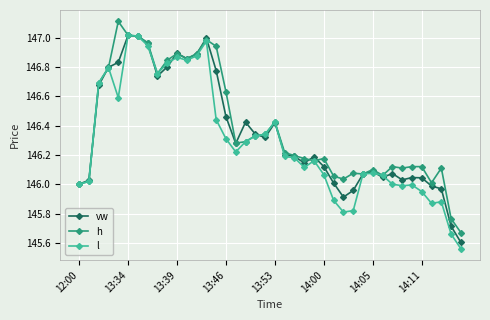

Which series has the widest spread of values?

l